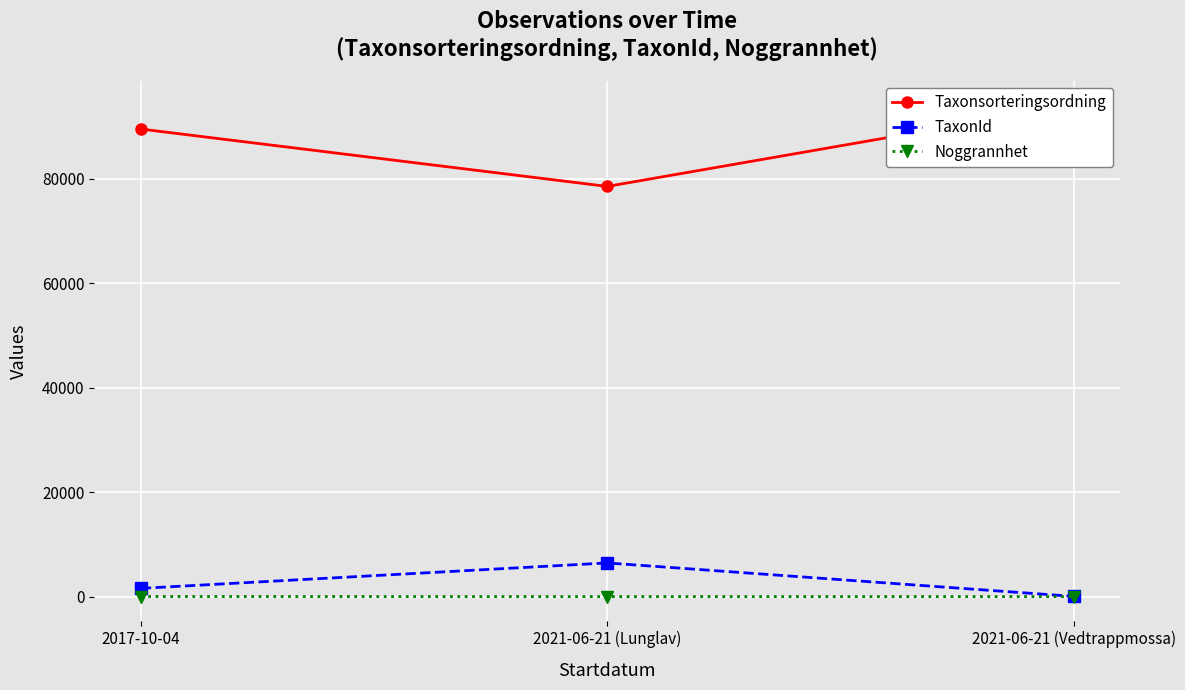

What position from the right is 2021-06-21 (Vedtrappmossa)?

1